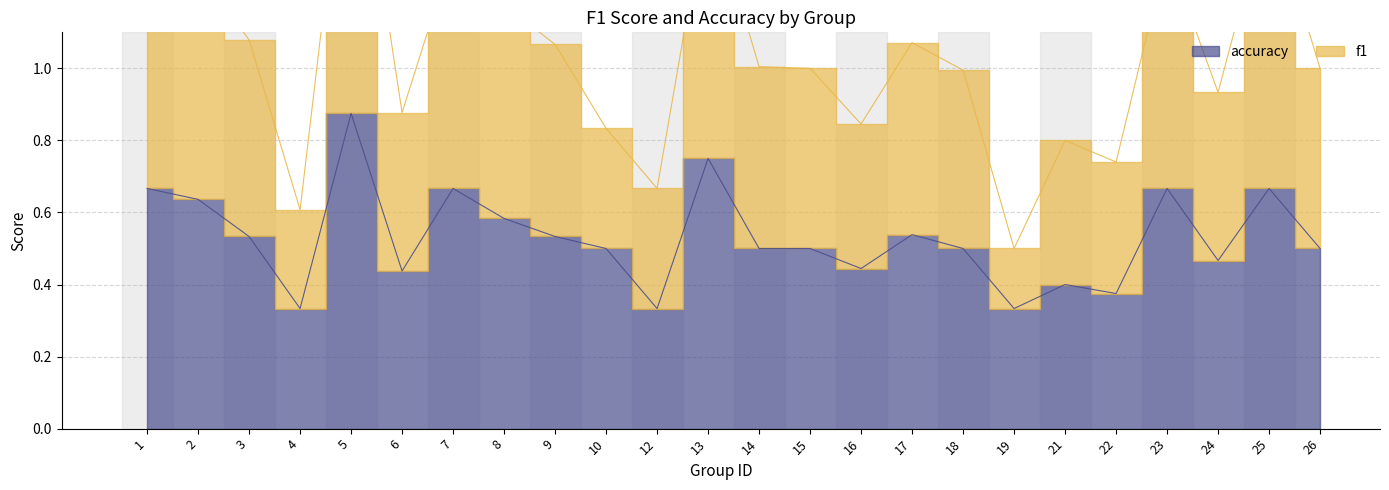

Count the accuracy values in the range 0 to 1.

24